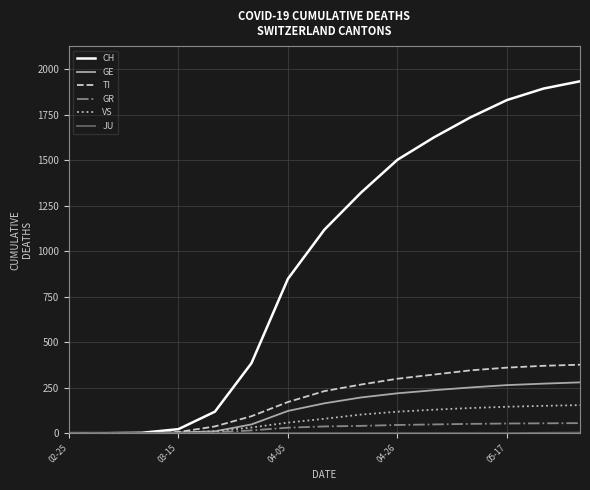

What is the maximum value shown in the chart?

1933